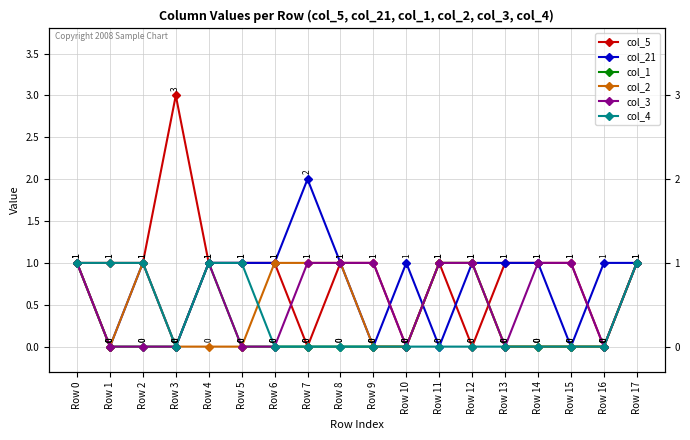

Between Row 8 and Row 9, which is larger?

Row 8